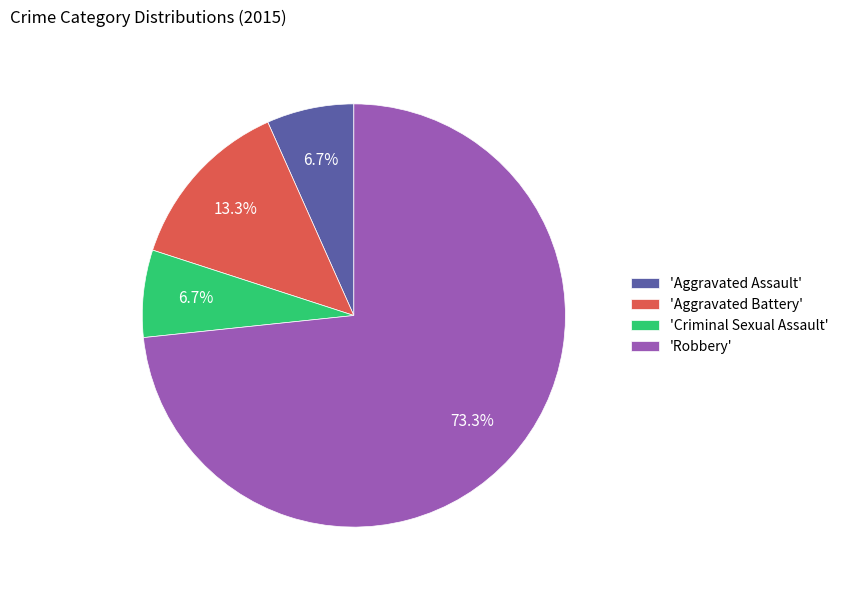

What percentage do 'Criminal Sexual Assault' and 'Aggravated Battery' together represent?

20.0%